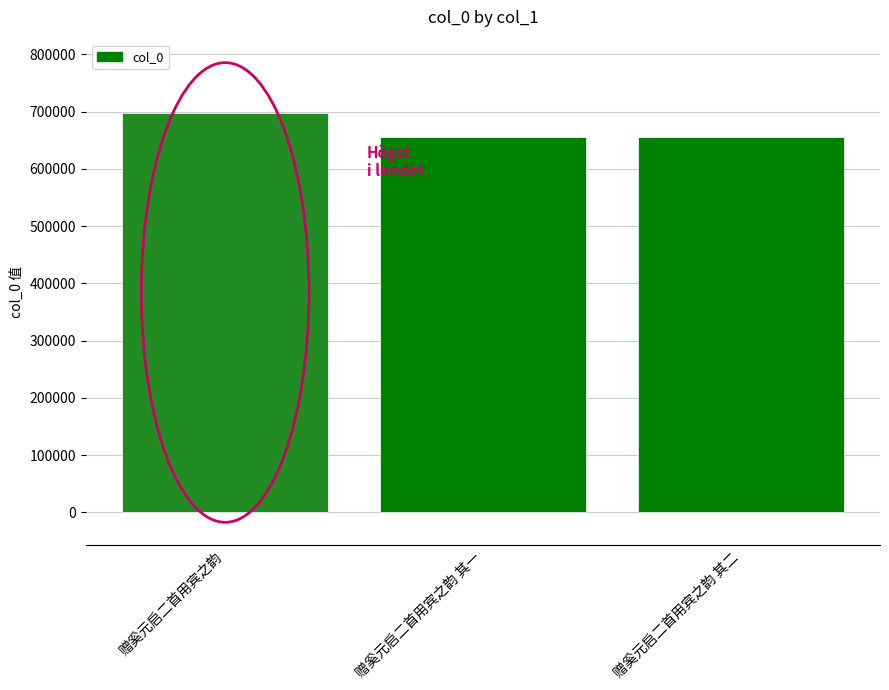

Does the chart contain stacked bars?

No